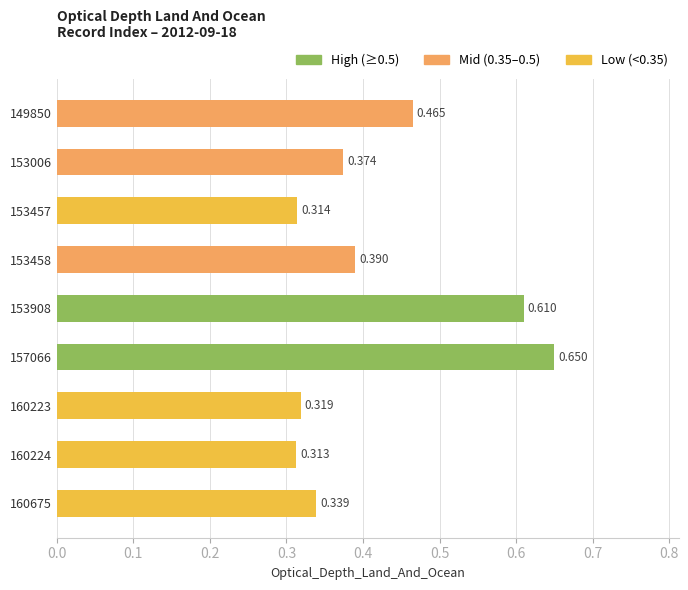

Count the number of data series in this chart.

1